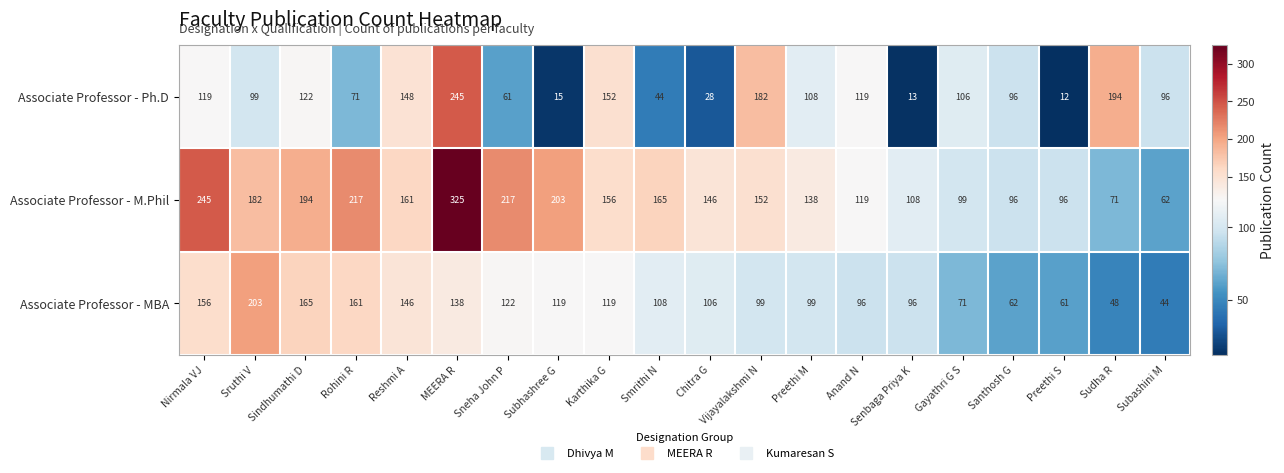

At which label does Associate Professor - Ph.D first exceed 106?

Nirmala VJ